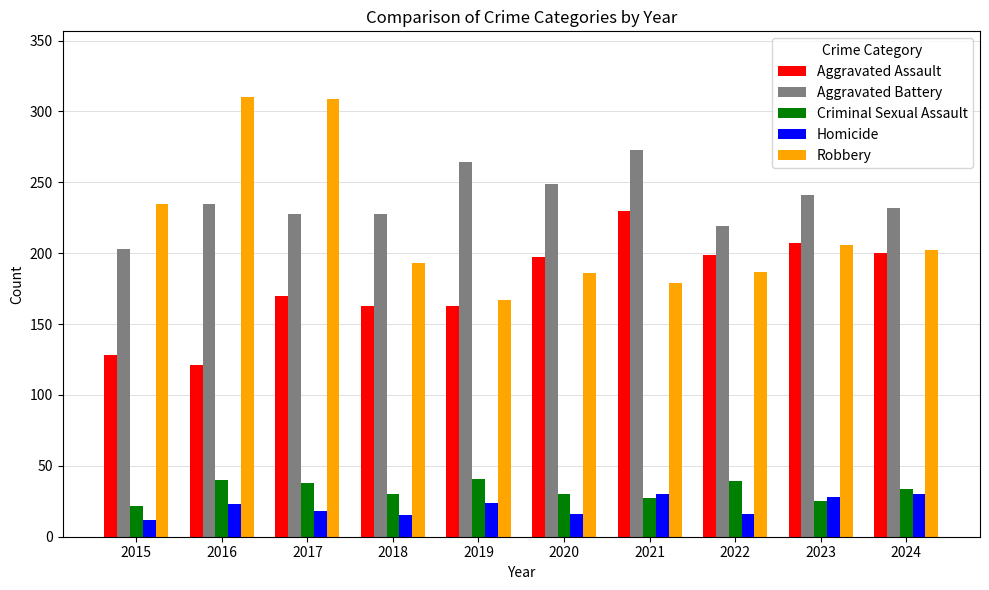

How many categories are shown in the chart?

10